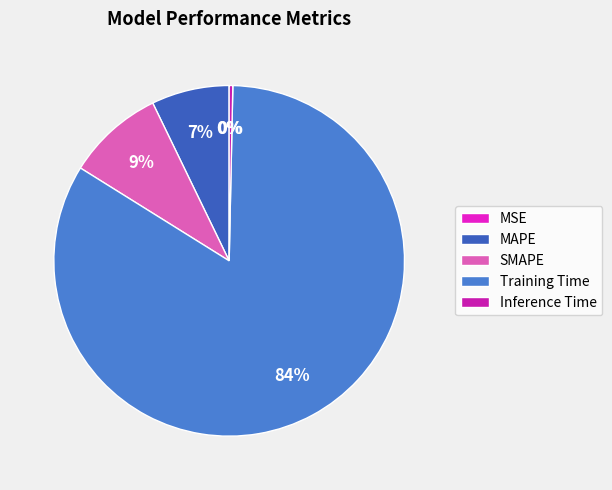

What percentage is the Training Time slice, to the nearest percent?

84%